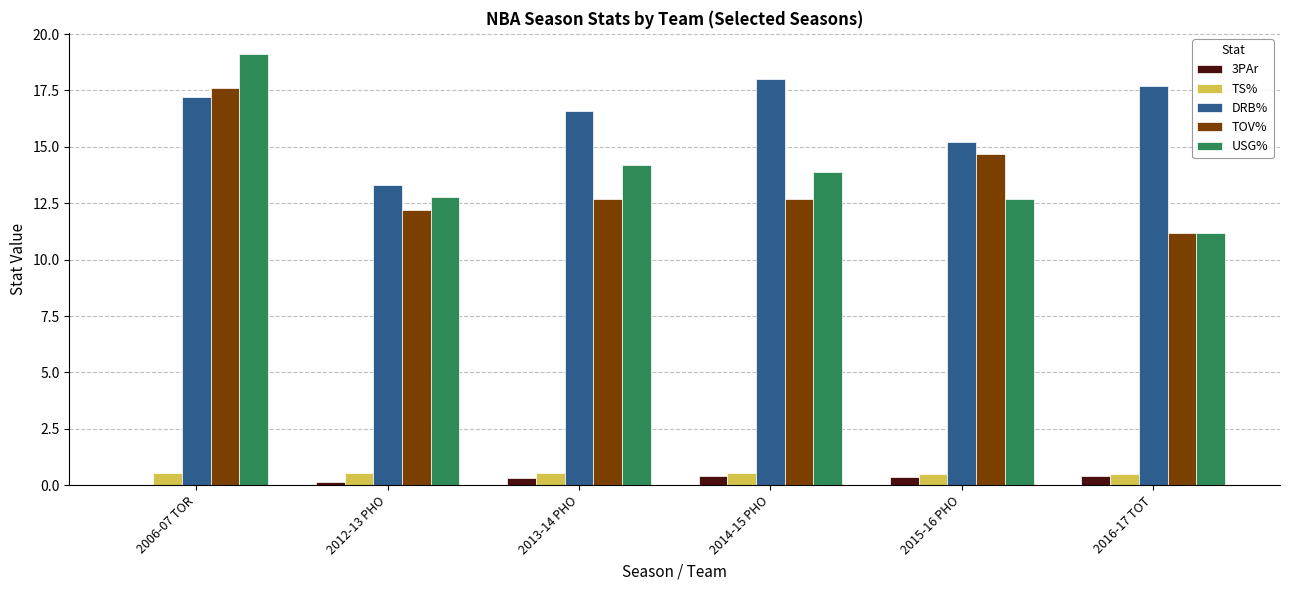

The TOV% series shows 3.6 at 2013-14 PHO. True or false?

False